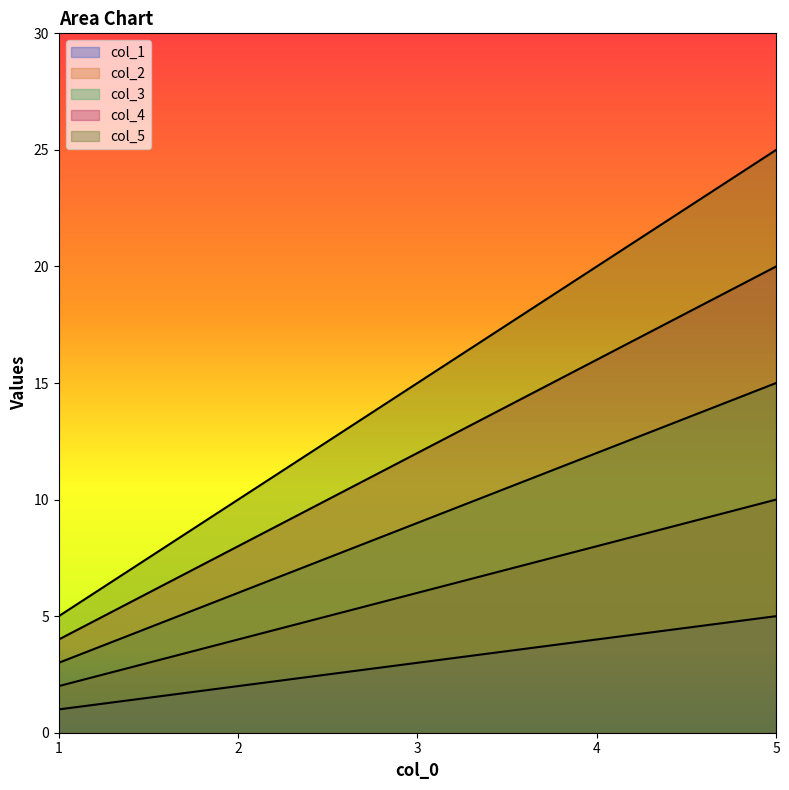

The value of col_1 at 5 is 5. True or false?

True